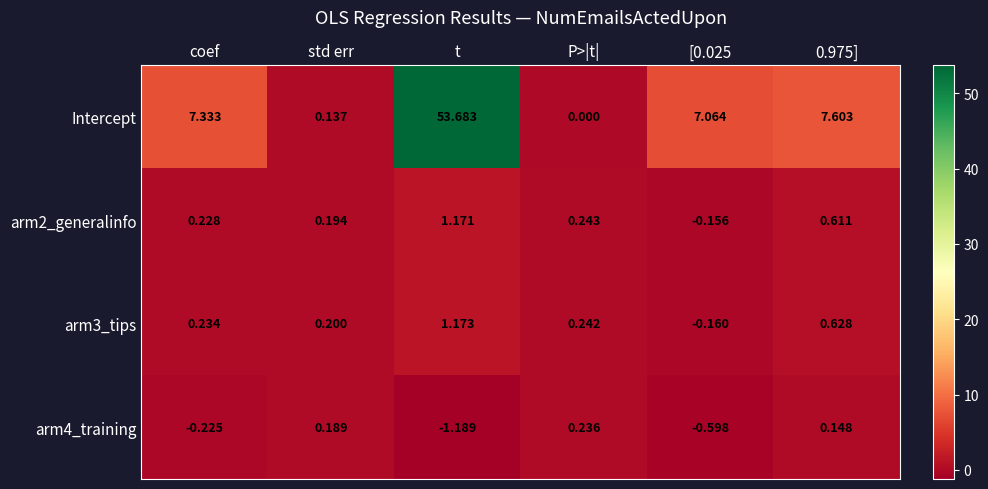

Which series has the largest range (max minus min)?

Intercept